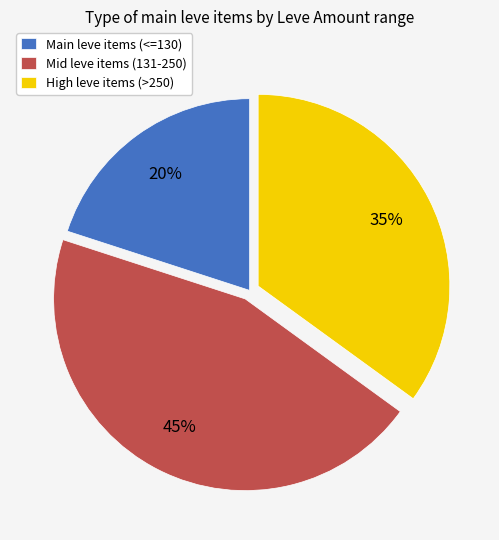

What percentage is the High leve items (>250) slice, to the nearest percent?

35%